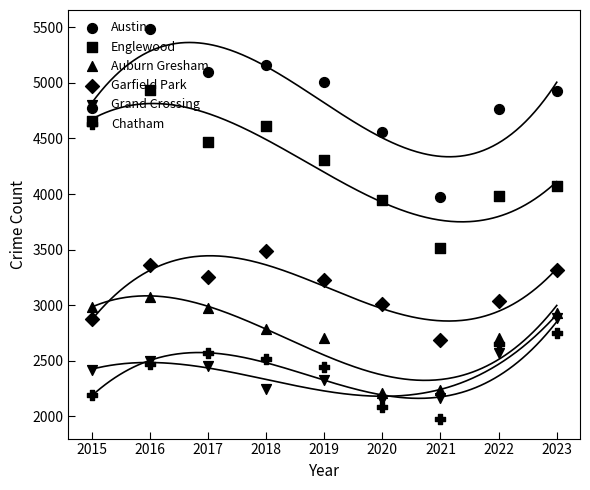

At how many categories does at least one series exceed 3335?

9